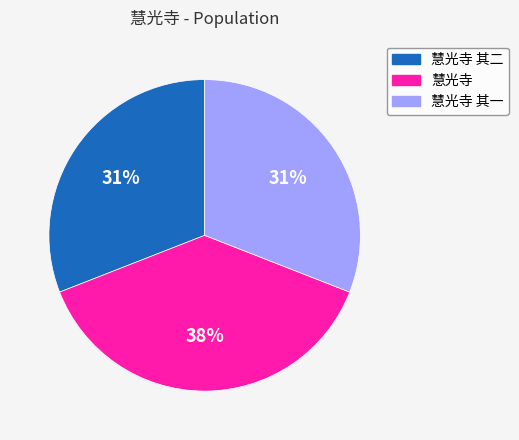

To the nearest percent, what is the difference between the largest and smallest slice percentages?

7%